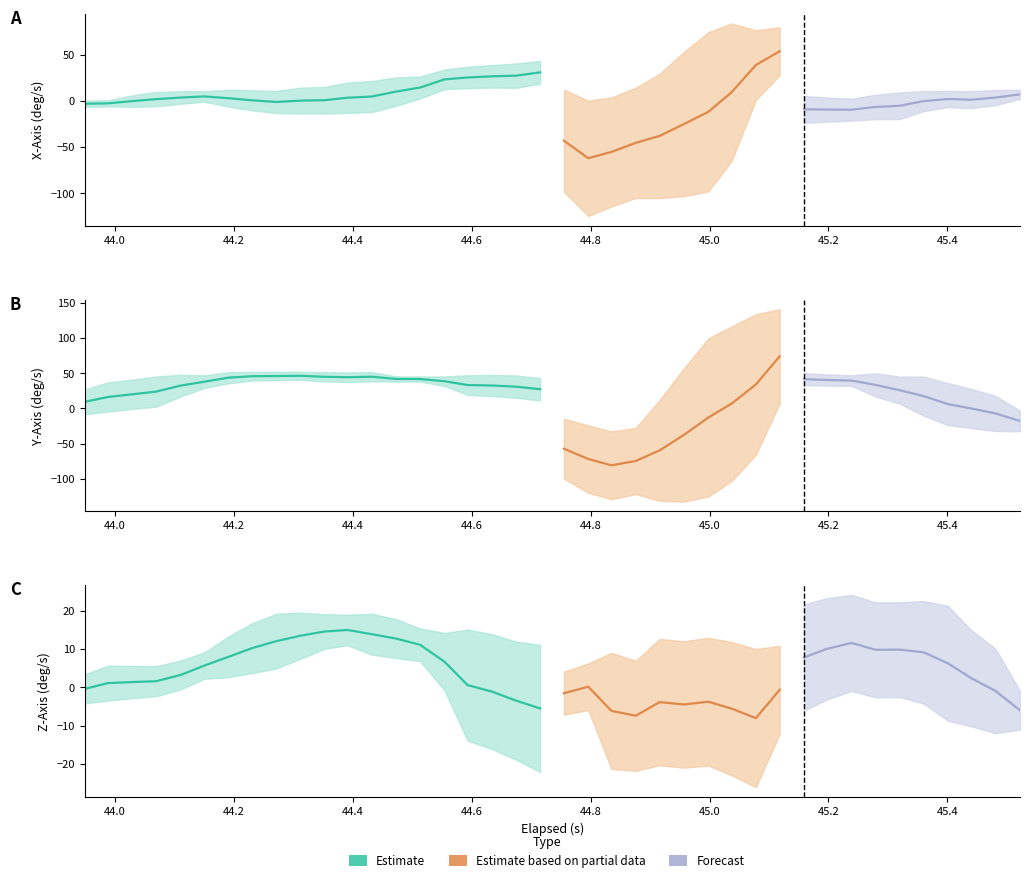

What is the spread (max minus min) of values at elapsed?

58.5